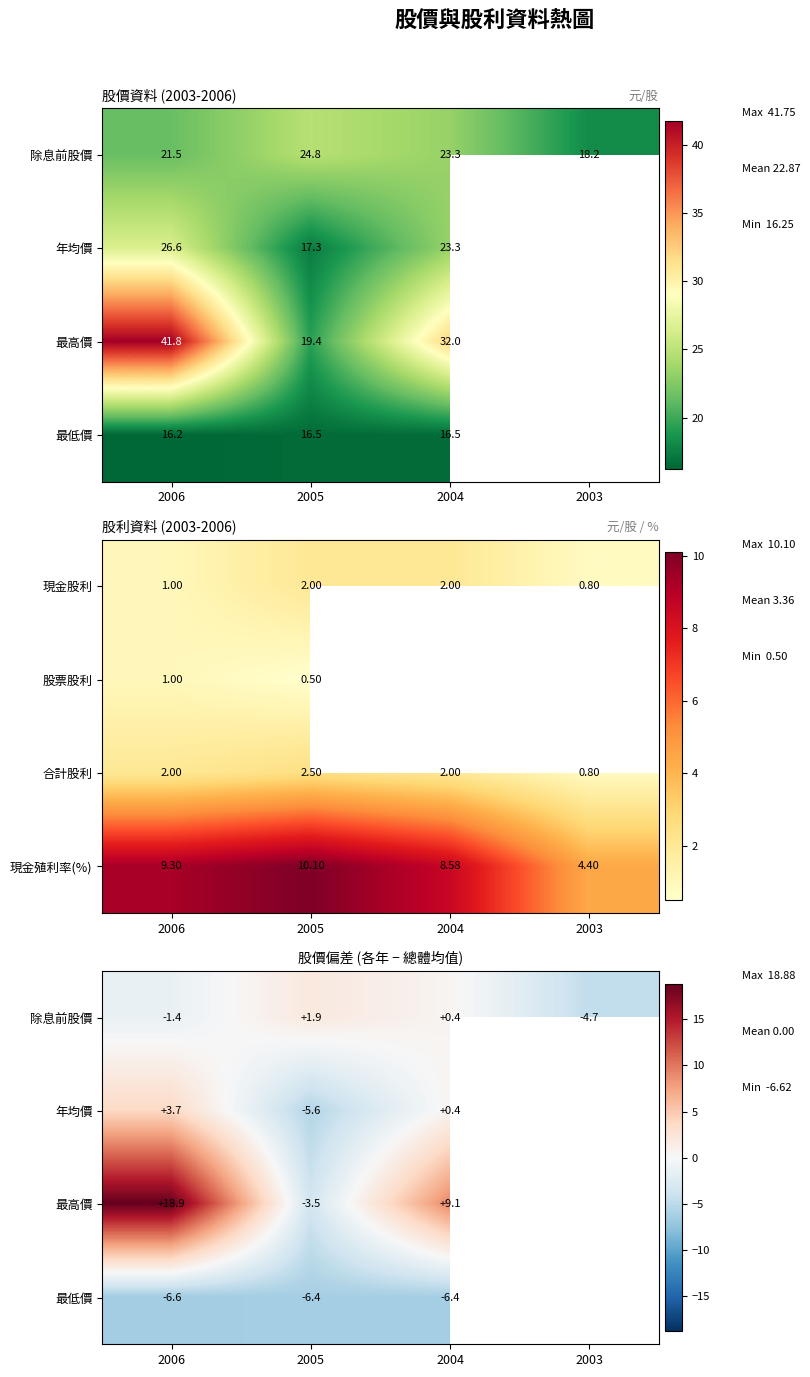

Between 2003 and 2006, which is larger?

2006